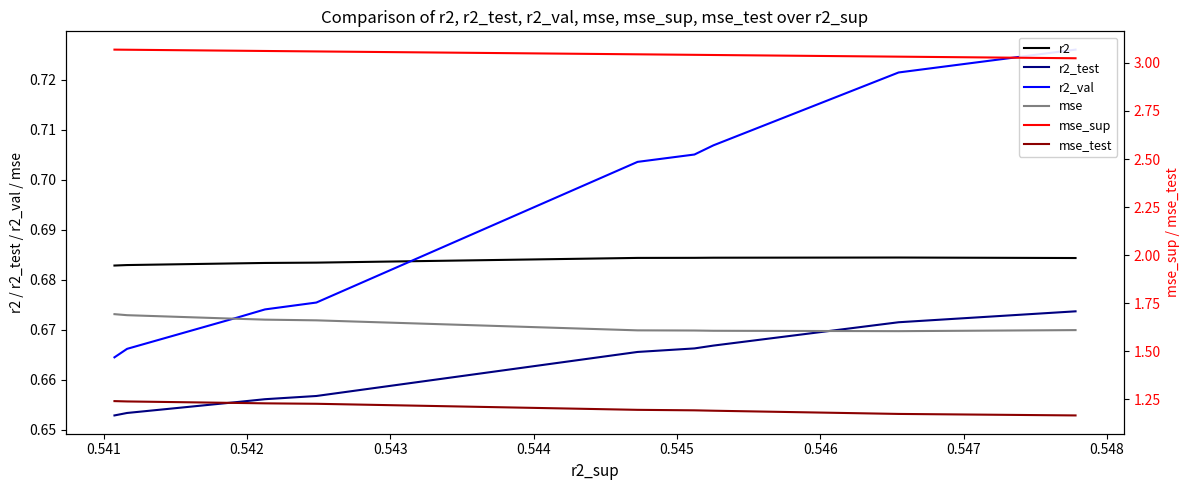

What is the spread (max minus min) of values at 0.545?

2.4